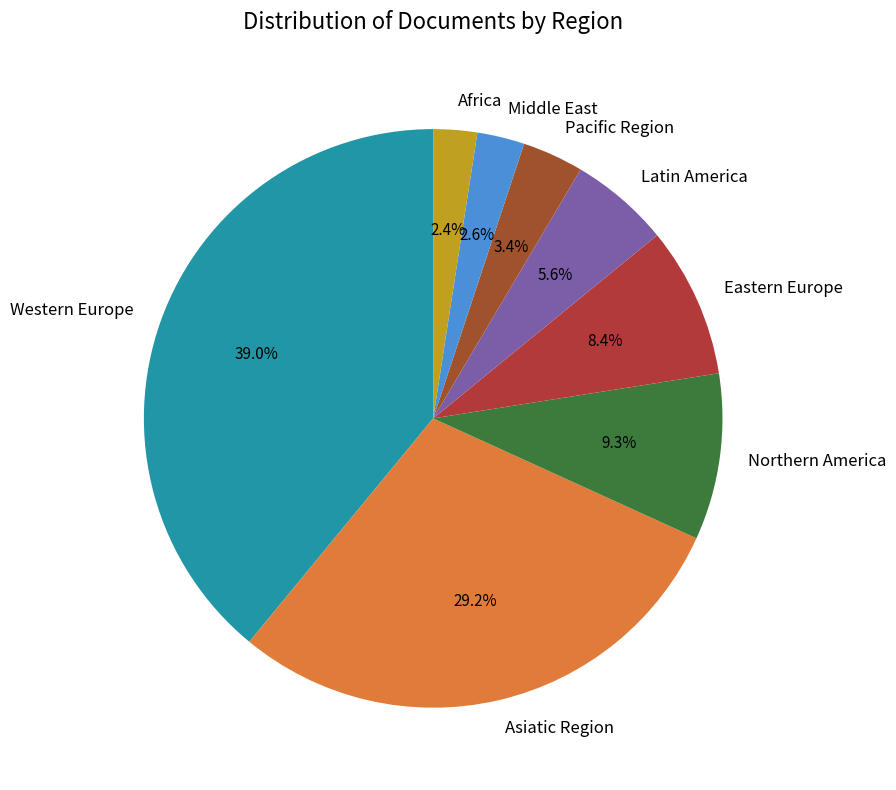

What is the largest slice in the pie chart?

Western Europe